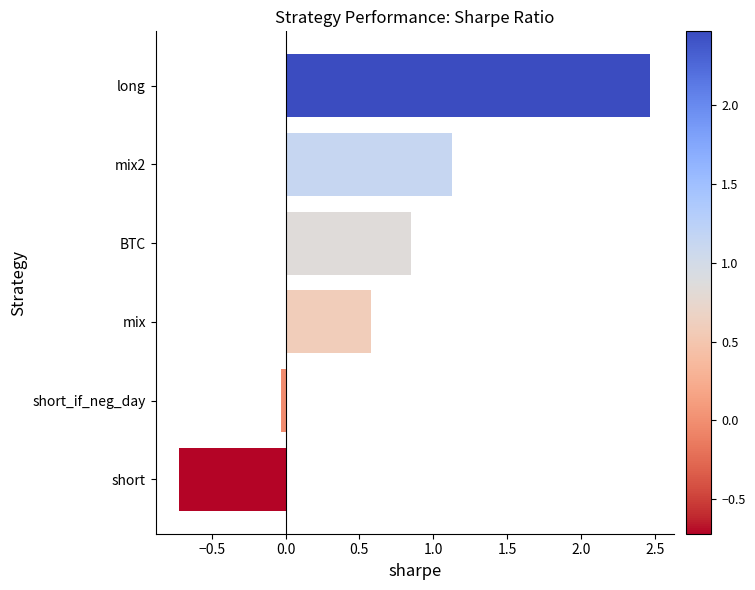

Which has a higher value, short_if_neg_day or long?

long